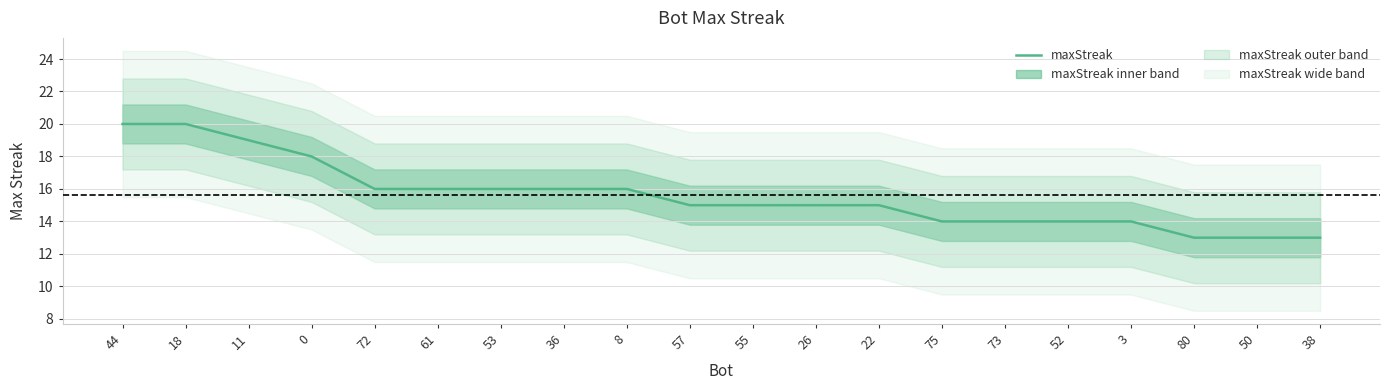

At which category does the chart reach its peak across all series?

44